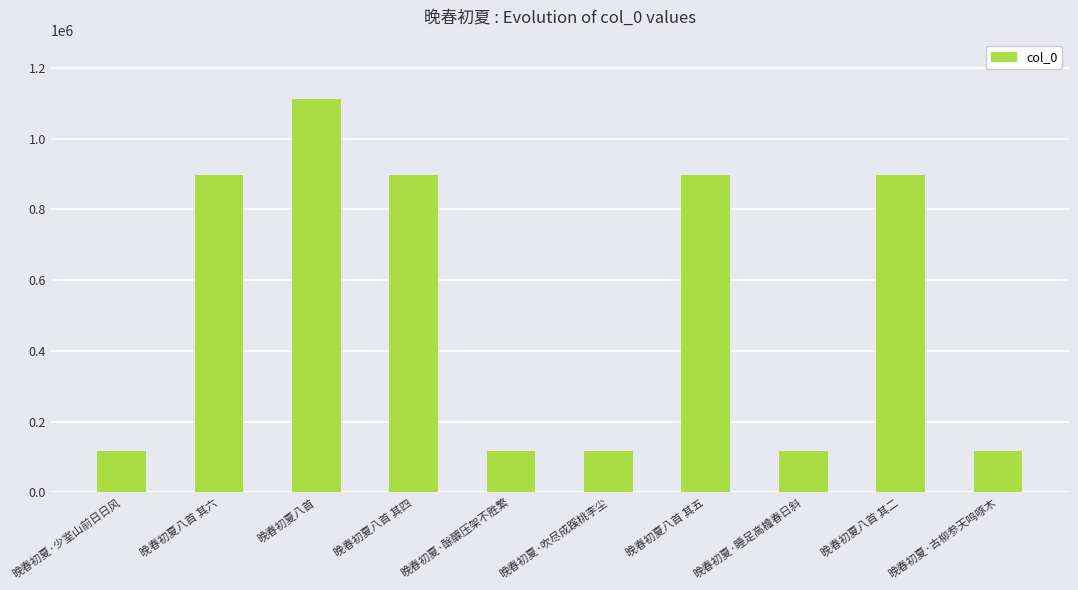

What is the label of the 4th bar from the left?

晚春初夏八首 其四